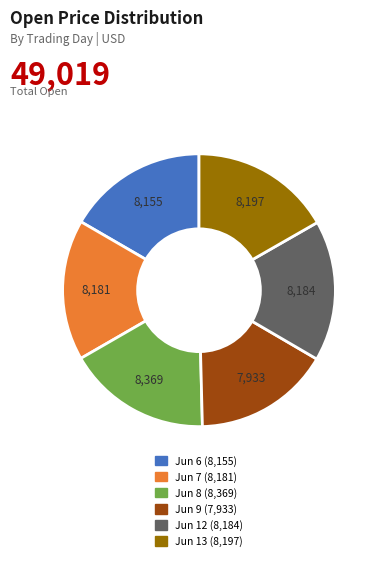

Is there a majority slice in this chart?

No